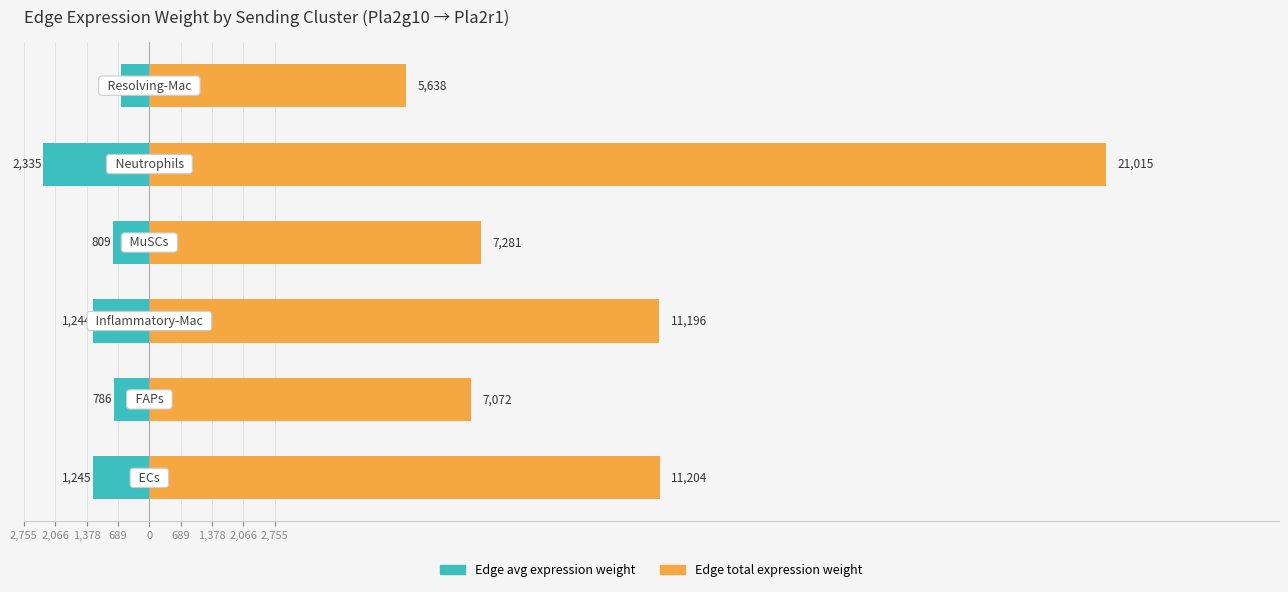

Reading right to left, transcribe all the data shown in this chart.

Edge avg expression weight: -626.4	-2335.0	-809.0	-1244.0	-785.8	-1244.9
Edge total expression weight: 5637.9	21015.1	7280.6	11195.9	7072.0	11204.1